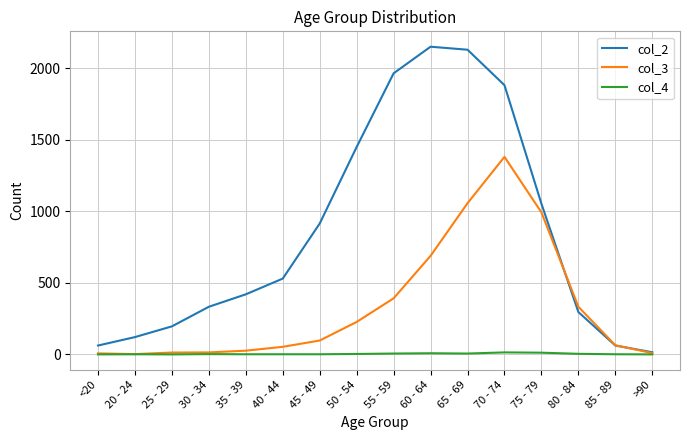

Is the value of col_3 at 70 - 74 greater than the value of col_2 at 40 - 44?

Yes